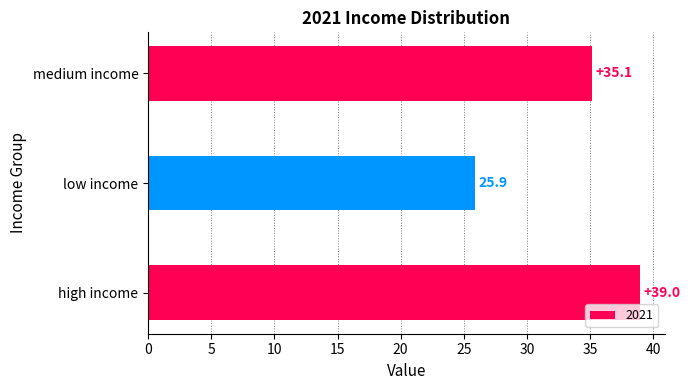

Which label corresponds to the largest value in the chart?

high income